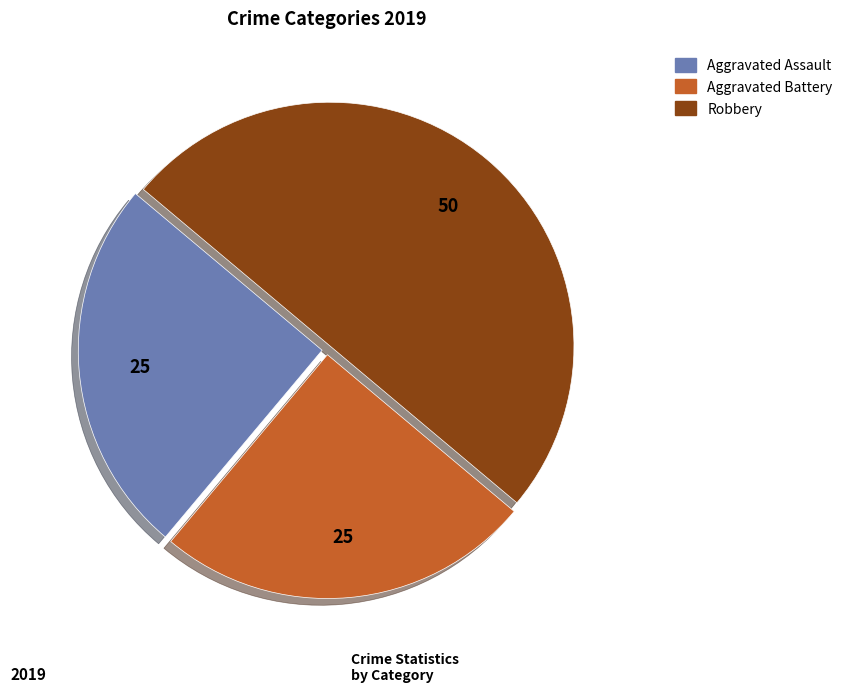

Approximately how many times larger is the value at Aggravated Assault compared to Aggravated Battery?

1.0